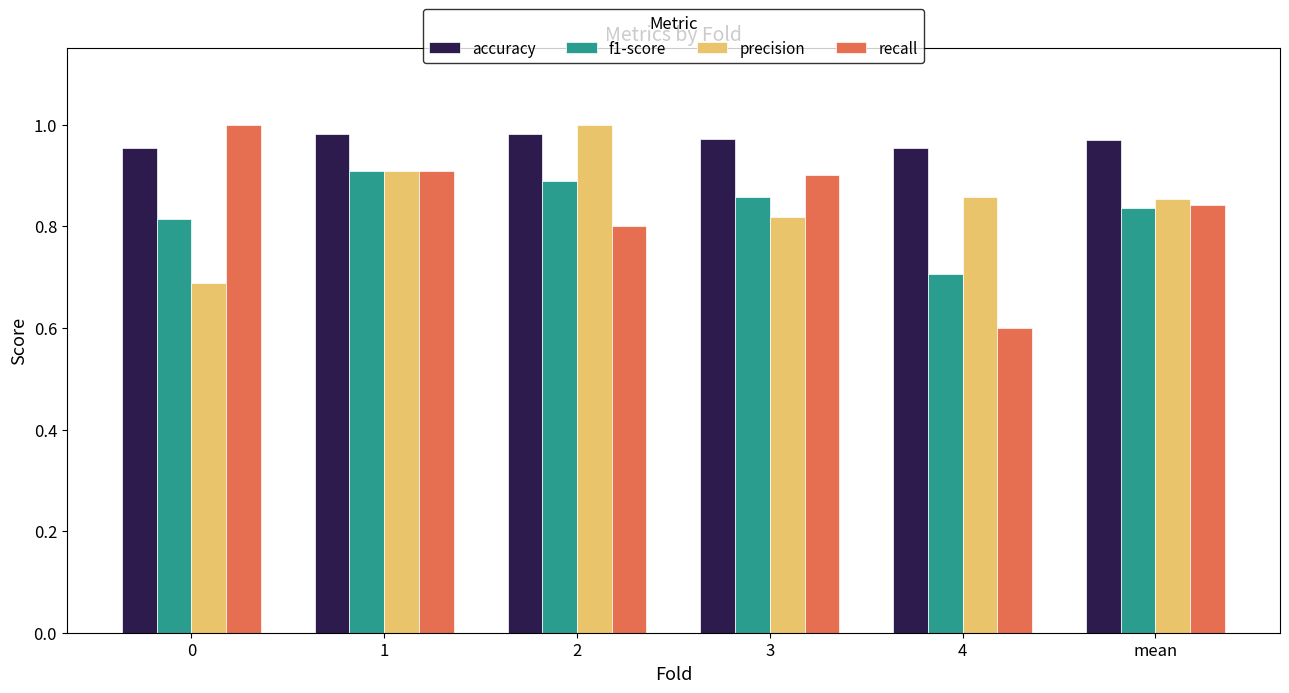

Are the bars grouped side by side (vs. stacked)?

Yes